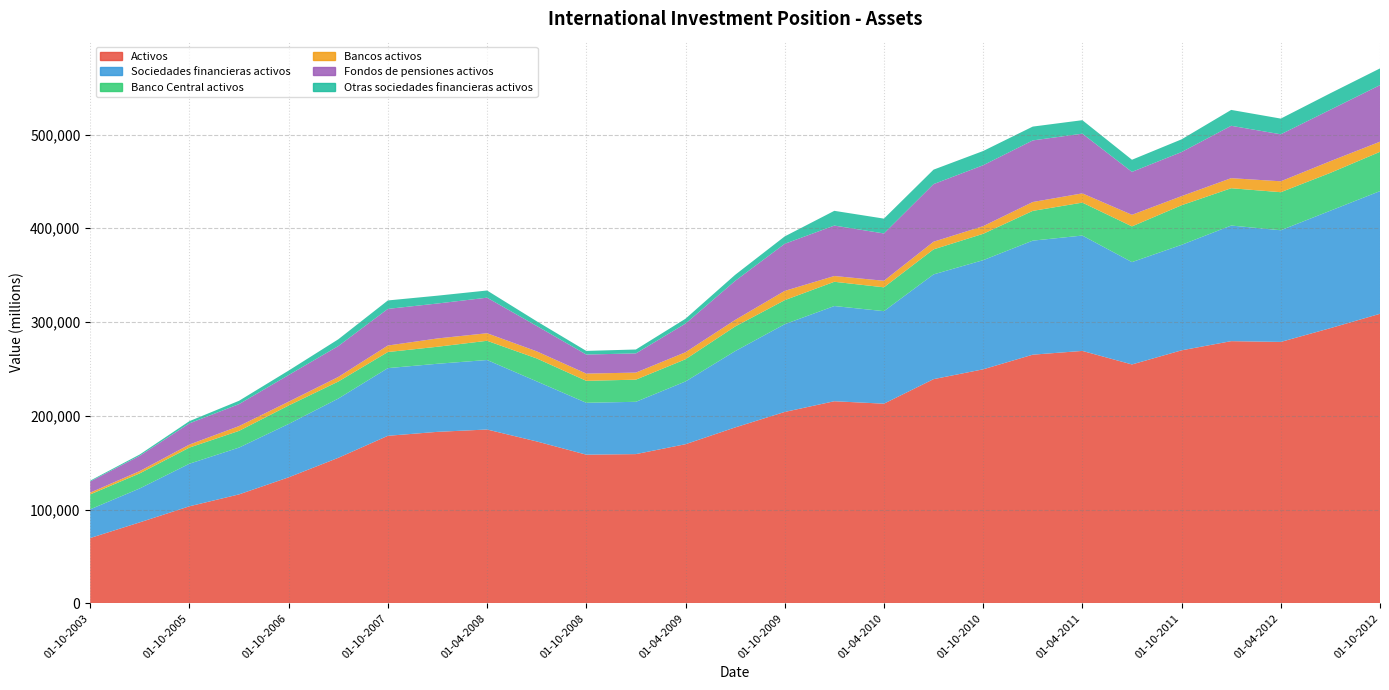

Reading left to right, extract all data points from this chart.

Activos: 01-10-2003=69594	01-10-2004=86317	01-10-2005=103443	01-04-2006=116139	01-10-2006=134333	01-04-2007=155127	01-10-2007=178627	01-01-2008=182848	01-04-2008=185341	01-07-2008=172628	01-10-2008=158510	01-01-2009=159100	01-04-2009=169656	01-07-2009=187540	01-10-2009=204073	01-01-2010=215493	01-04-2010=212886	01-07-2010=239055	01-10-2010=249545	01-01-2011=265162	01-04-2011=269171	01-07-2011=254748	01-10-2011=269804	01-01-2012=279583	01-04-2012=278773	01-07-2012=293469	01-10-2012=308778
Sociedades financieras activos: 01-10-2003=30597	01-10-2004=36212	01-10-2005=45415	01-04-2006=49927	01-10-2006=56942	01-04-2007=63204	01-10-2007=72194	01-01-2008=72623	01-04-2008=74141	01-07-2008=64091	01-10-2008=55339	01-01-2009=55795	01-04-2009=66924	01-07-2009=81381	01-10-2009=93622	01-01-2010=101555	01-04-2010=98706	01-07-2010=111733	01-10-2010=116431	01-01-2011=121649	01-04-2011=123064	01-07-2011=109171	01-10-2011=112530	01-01-2012=123335	01-04-2012=119112	01-07-2012=125292	01-10-2012=130874
Banco Central activos: 01-10-2003=15914	01-10-2004=16081	01-10-2005=17208	01-04-2006=17817	01-10-2006=19677	01-04-2007=18144	01-10-2007=17161	01-01-2008=18151	01-04-2008=20503	01-07-2008=24454	01-10-2008=23412	01-01-2009=23629	01-04-2009=23697	01-07-2009=26291	01-10-2009=25622	01-01-2010=25879	01-04-2010=25422	01-07-2010=26695	01-10-2010=28113	01-01-2011=31732	01-04-2011=35135	01-07-2011=38090	01-10-2011=42229	01-01-2012=39801	01-04-2012=40596	01-07-2012=40357	01-10-2012=41899
Bancos activos: 01-10-2003=1919	01-10-2004=2434	01-10-2005=3234	01-04-2006=5119	01-10-2006=4089	01-04-2007=4915	01-10-2007=6950	01-01-2008=8852	01-04-2008=8053	01-07-2008=7580	01-10-2008=7733	01-01-2009=7533	01-04-2009=7501	01-07-2009=6987	01-10-2009=9892	01-01-2010=6158	01-04-2010=6993	01-07-2010=8163	01-10-2010=8156	01-01-2011=9467	01-04-2011=9872	01-07-2011=12371	01-10-2011=9729	01-01-2012=10737	01-04-2012=11635	01-07-2012=12474	01-10-2012=10799
Fondos de pensiones activos: 01-10-2003=11878	01-10-2004=16331	01-10-2005=22604	01-04-2006=23426	01-10-2006=28429	01-04-2007=32939	01-10-2007=39076	01-01-2008=37273	01-04-2008=37923	01-07-2008=27083	01-10-2008=20322	01-01-2009=20478	01-04-2009=30559	01-07-2009=41643	01-10-2009=50228	01-01-2010=53795	01-04-2010=50465	01-07-2010=61451	01-10-2010=64981	01-01-2011=65700	01-04-2011=63651	01-07-2011=45788	01-10-2011=47022	01-01-2012=55864	01-04-2012=50134	01-07-2012=54875	01-10-2012=60332
Otras sociedades financieras activos: 01-10-2003=887	01-10-2004=1366	01-10-2005=2369	01-04-2006=3565	01-10-2006=4748	01-04-2007=7205	01-10-2007=9007	01-01-2008=8348	01-04-2008=7662	01-07-2008=4974	01-10-2008=3873	01-01-2009=4154	01-04-2009=5167	01-07-2009=6460	01-10-2009=7880	01-01-2010=15723	01-04-2010=15826	01-07-2010=15424	01-10-2010=15182	01-01-2011=14750	01-04-2011=14406	01-07-2011=12923	01-10-2011=13550	01-01-2012=16933	01-04-2012=16748	01-07-2012=17586	01-10-2012=17844